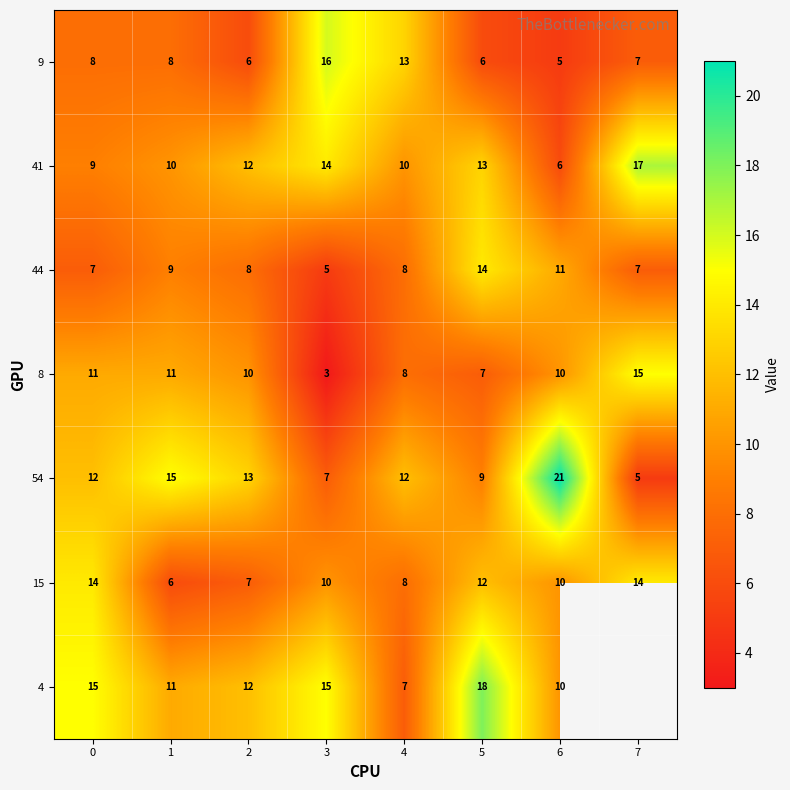

Which category has the lowest value in the 8 series?

3